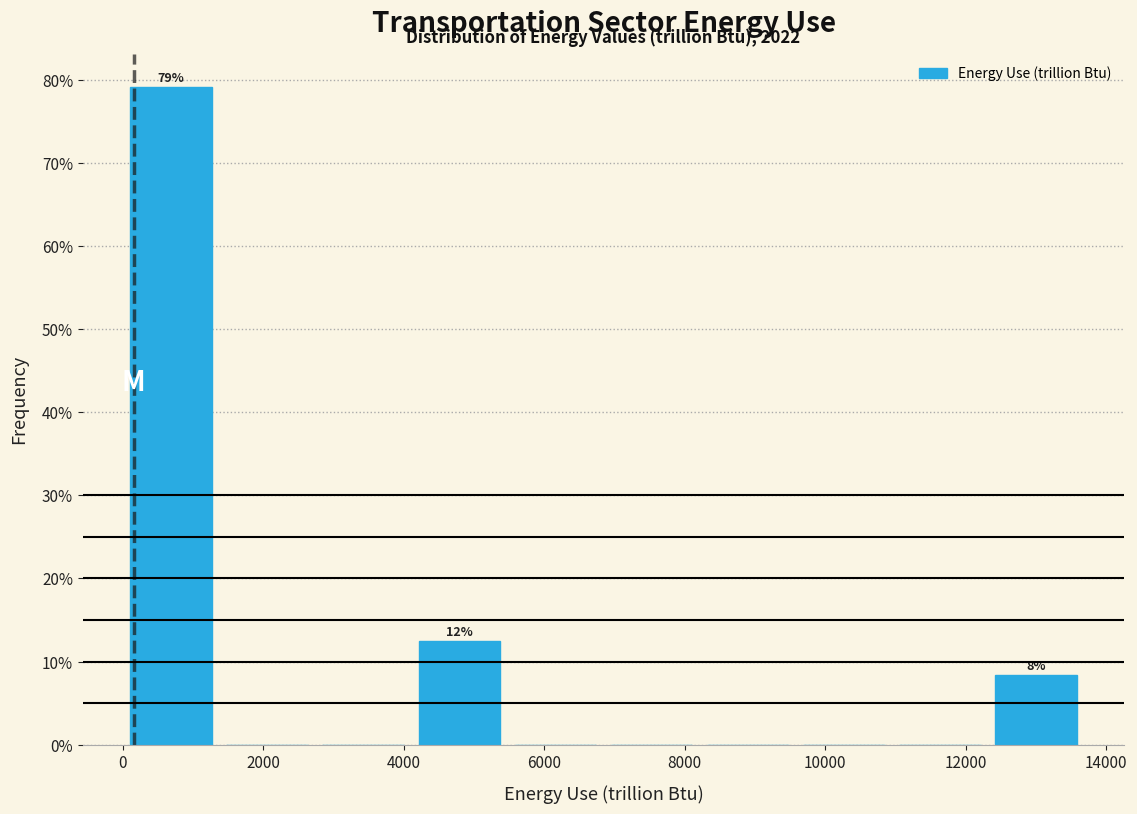

Which range on the x-axis has the tallest bar?

0 to 1400